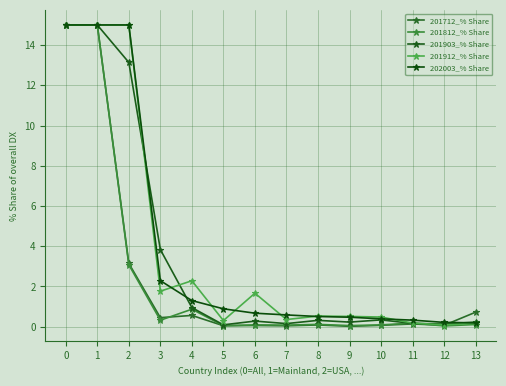

What is the highest value of the 201712_% Share series?

15.0